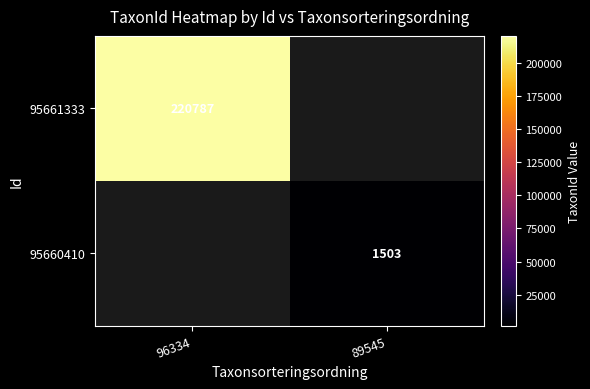

Is it true that 95661333 equals 302778 at 96334?

False